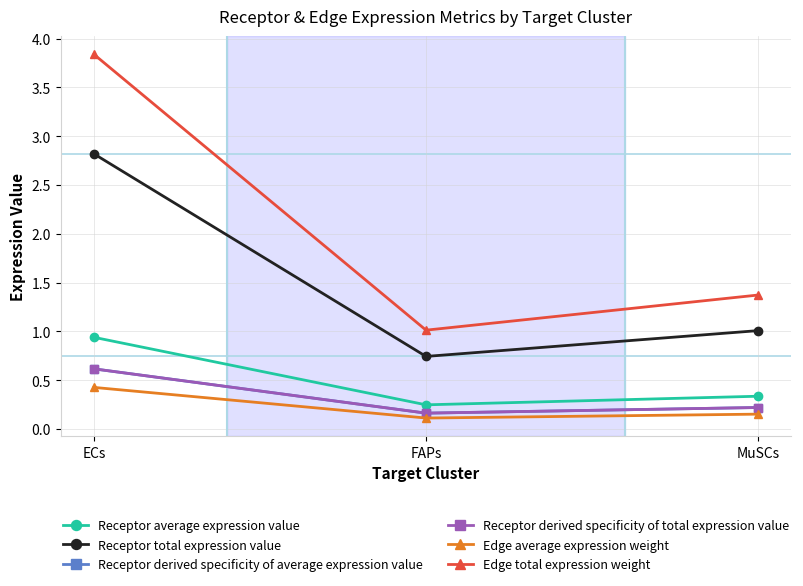

Rank the series by their maximum value, from highest to lowest.

Edge total expression weight, Receptor total expression value, Receptor average expression value, Receptor derived specificity of average expression value, Receptor derived specificity of total expression value, Edge average expression weight